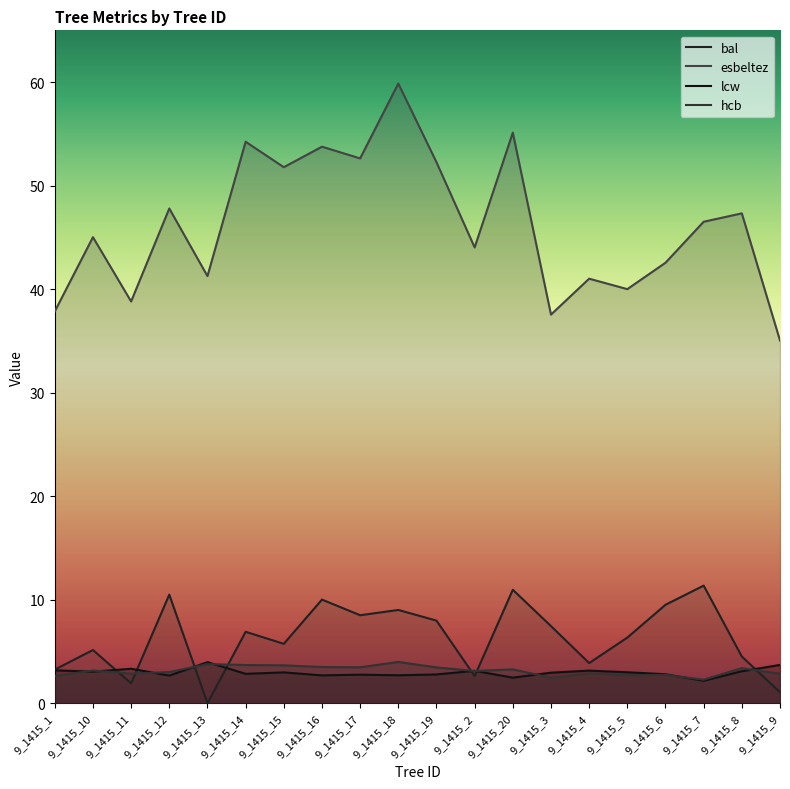

What is the label of the 14th point from the right?

9_1415_15